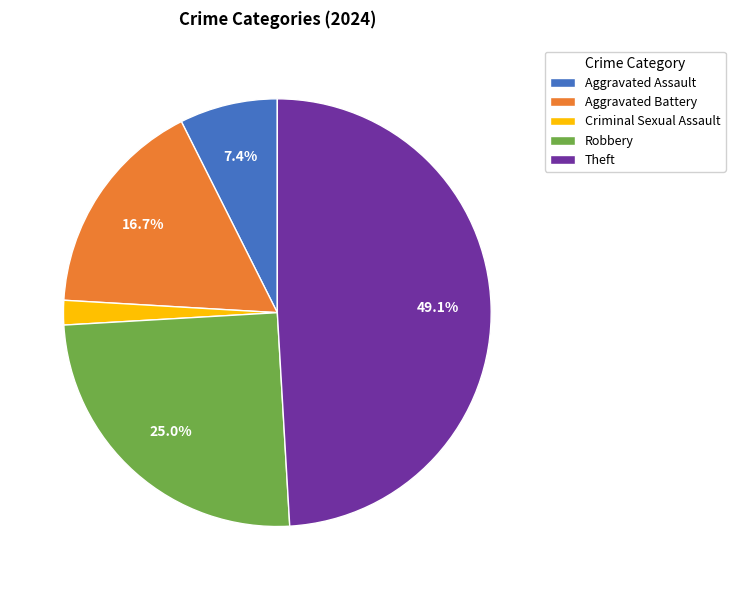

Rank the categories by value from highest to lowest.

Theft, Robbery, Aggravated Battery, Aggravated Assault, Criminal Sexual Assault